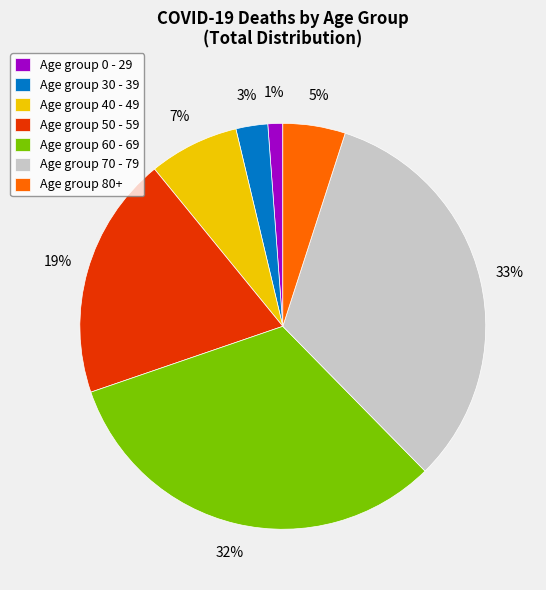

Which category has the biggest portion of the pie?

Age group 70 - 79